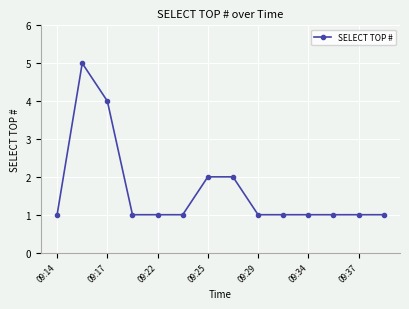

What is the maximum value shown in the chart?

5